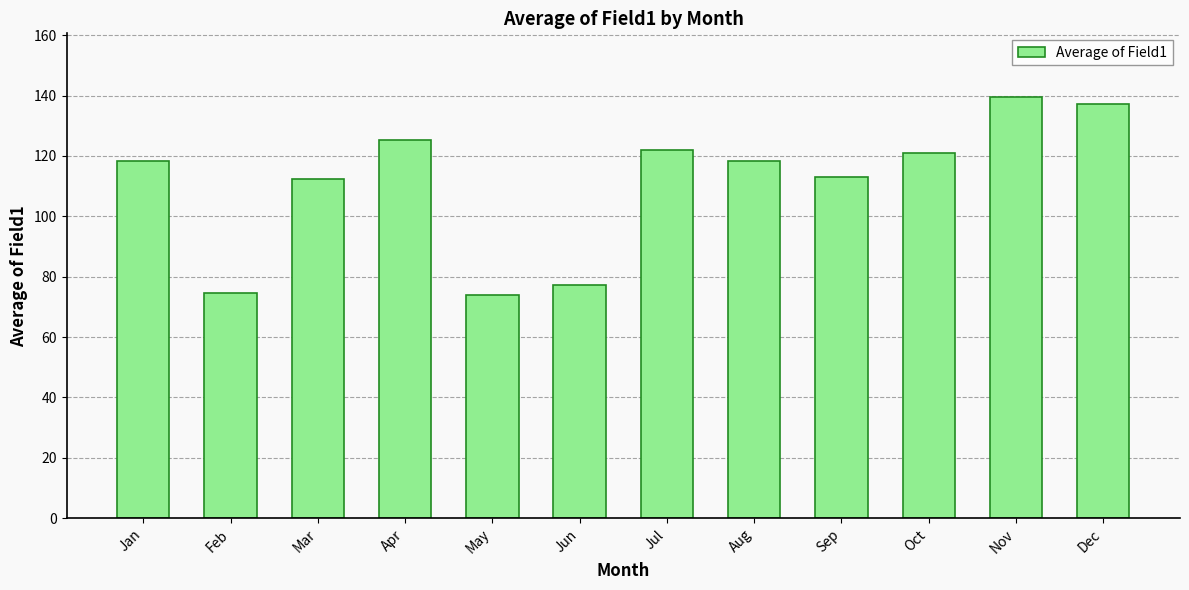

What is the greatest value displayed?

139.6